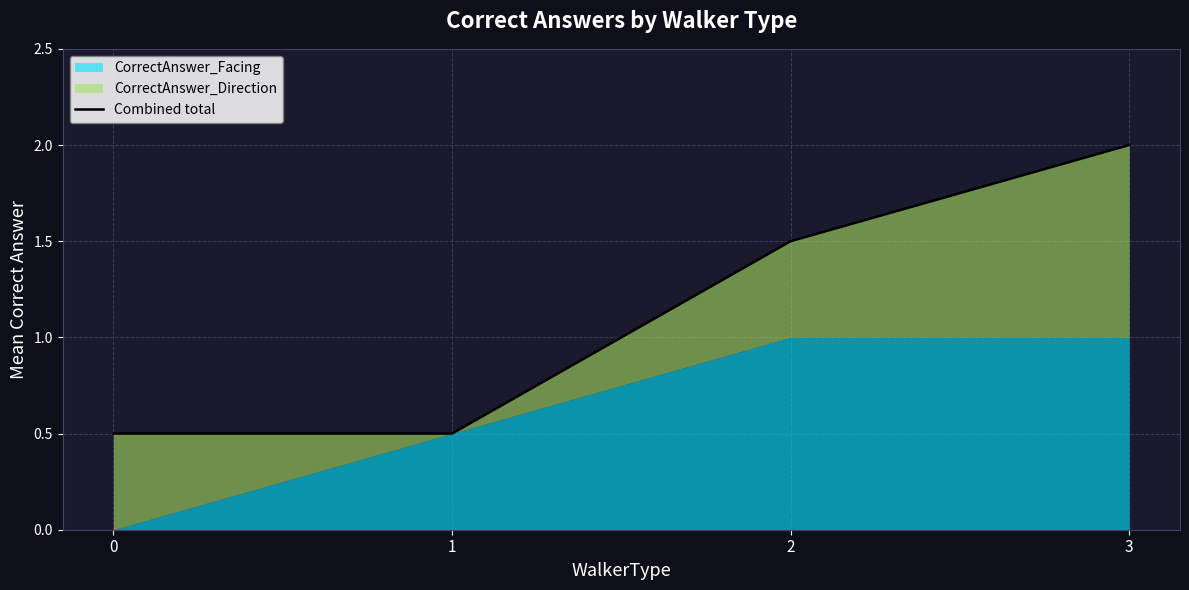

What is the average value?

1.1